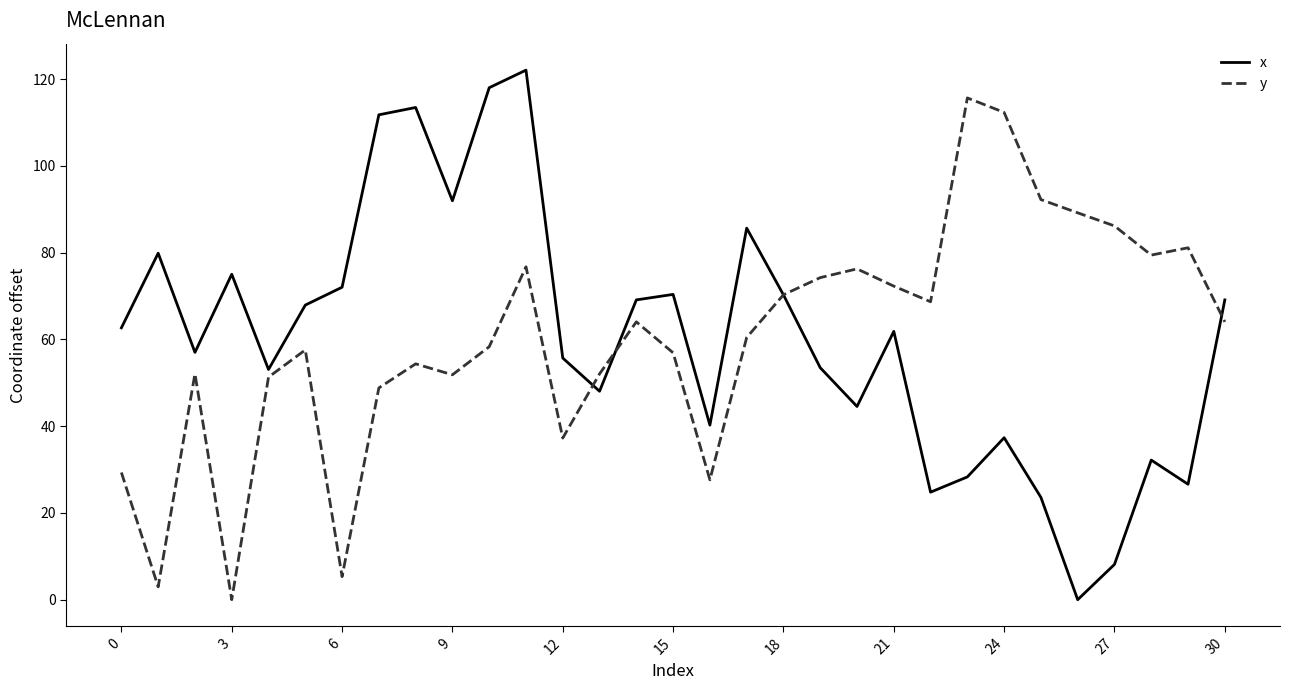

Which series has the widest spread of values?

x